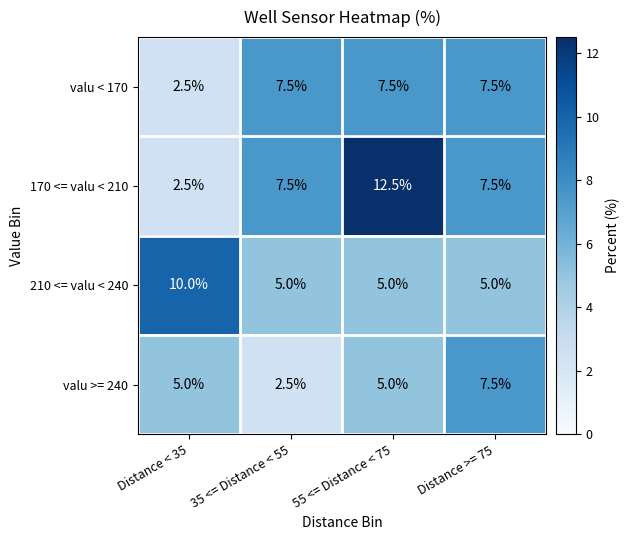

Which series has the largest range (max minus min)?

170 <= valu < 210